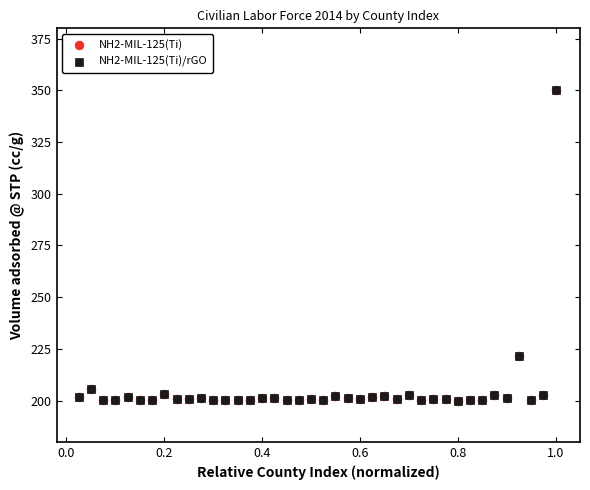

What are all the series names shown in the legend?

NH2-MIL-125(Ti), NH2-MIL-125(Ti)/rGO